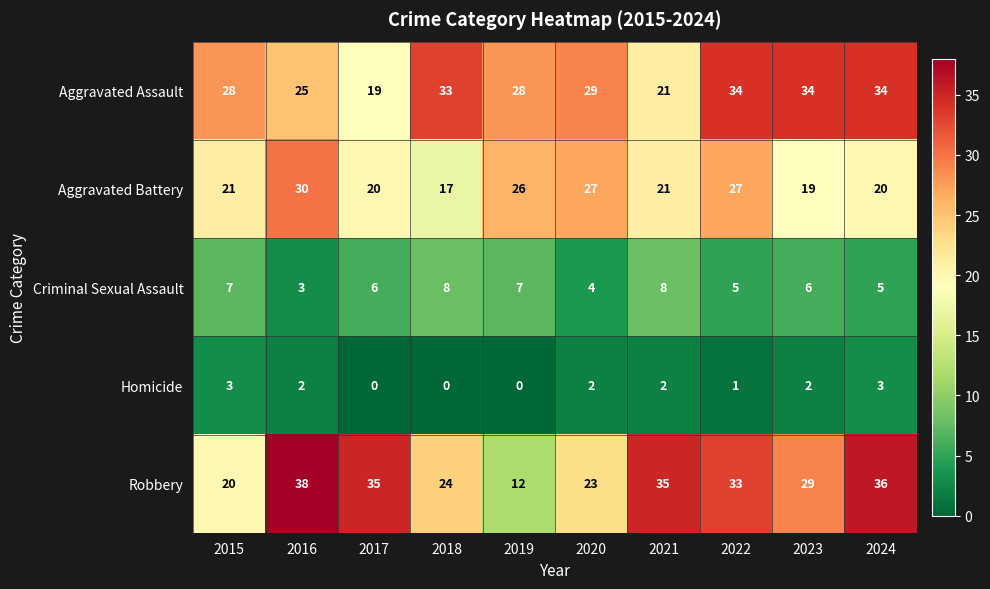

At which category is the sum across all series the highest?

2022